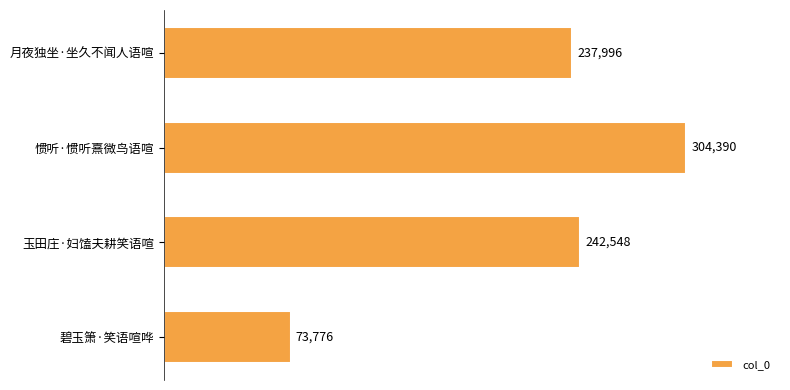

Is it true that the value at 玉田庄·妇馌夫耕笑语喧 is 321843?

False